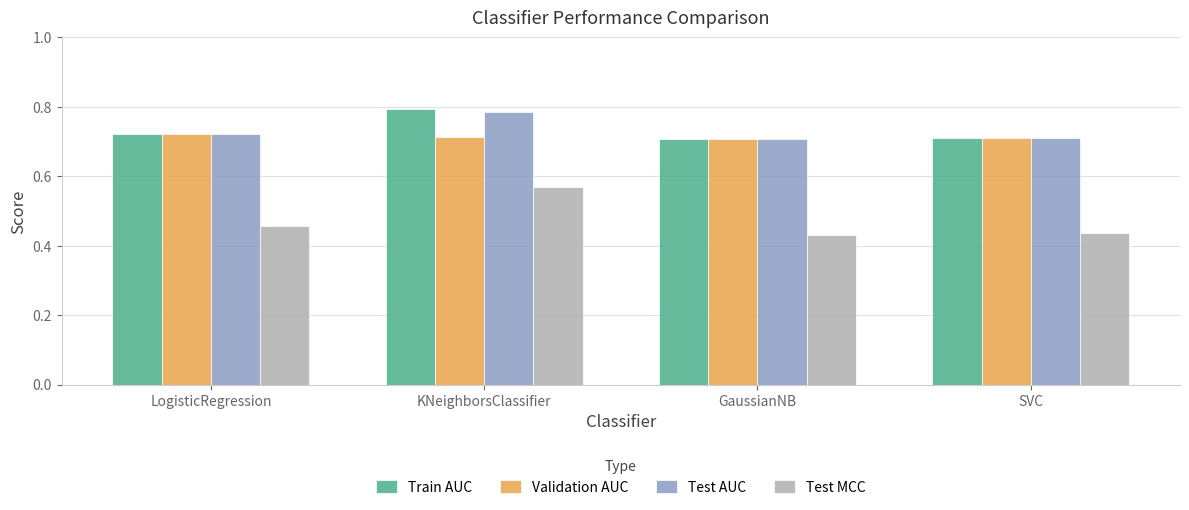

How many distinct data groups are displayed?

4